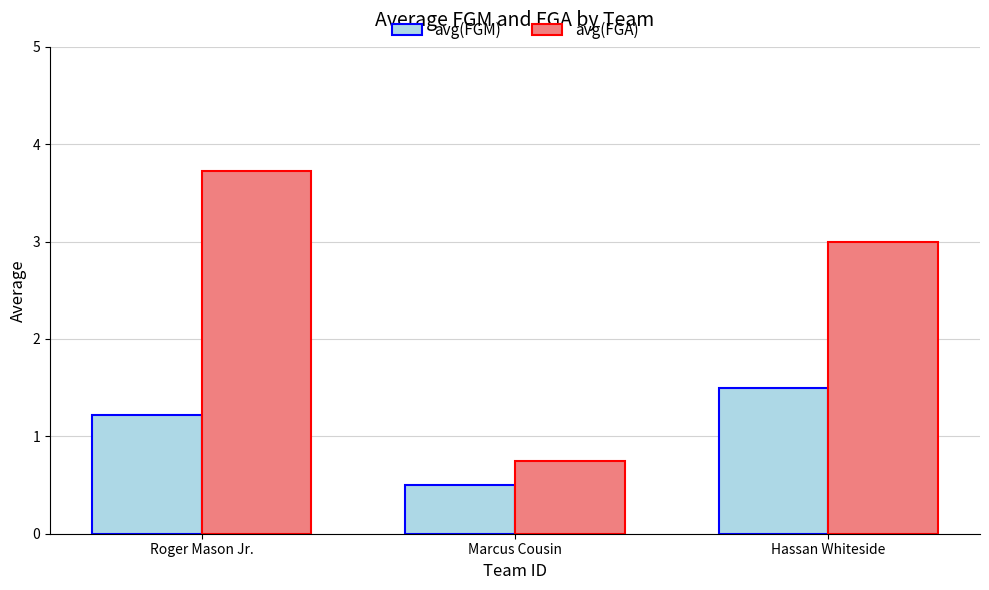

Which series has the widest spread of values?

avg(FGA)